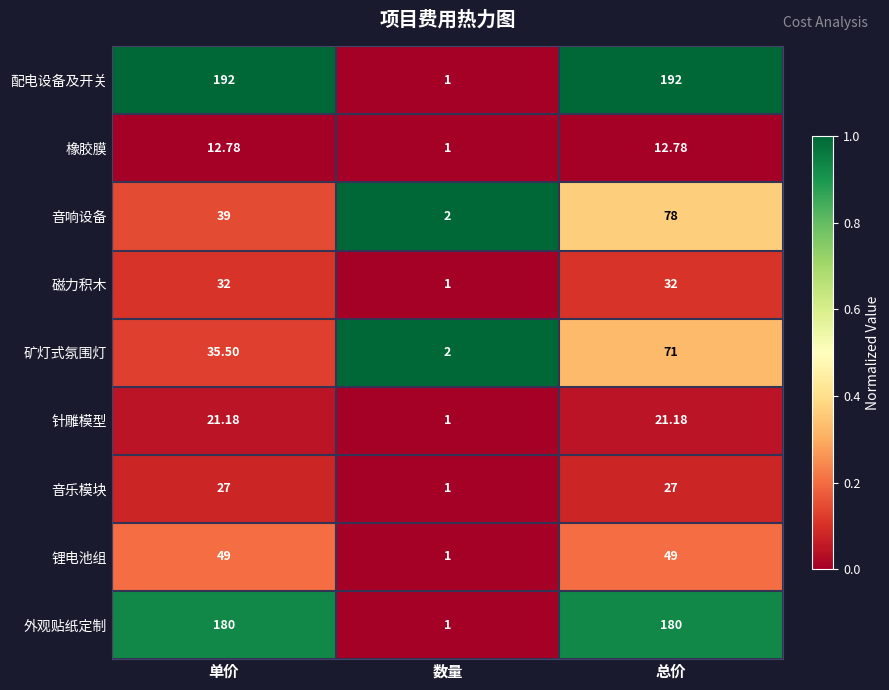

Is the value of 音乐模块 at 数量 greater than the value of 锂电池组 at 单价?

No